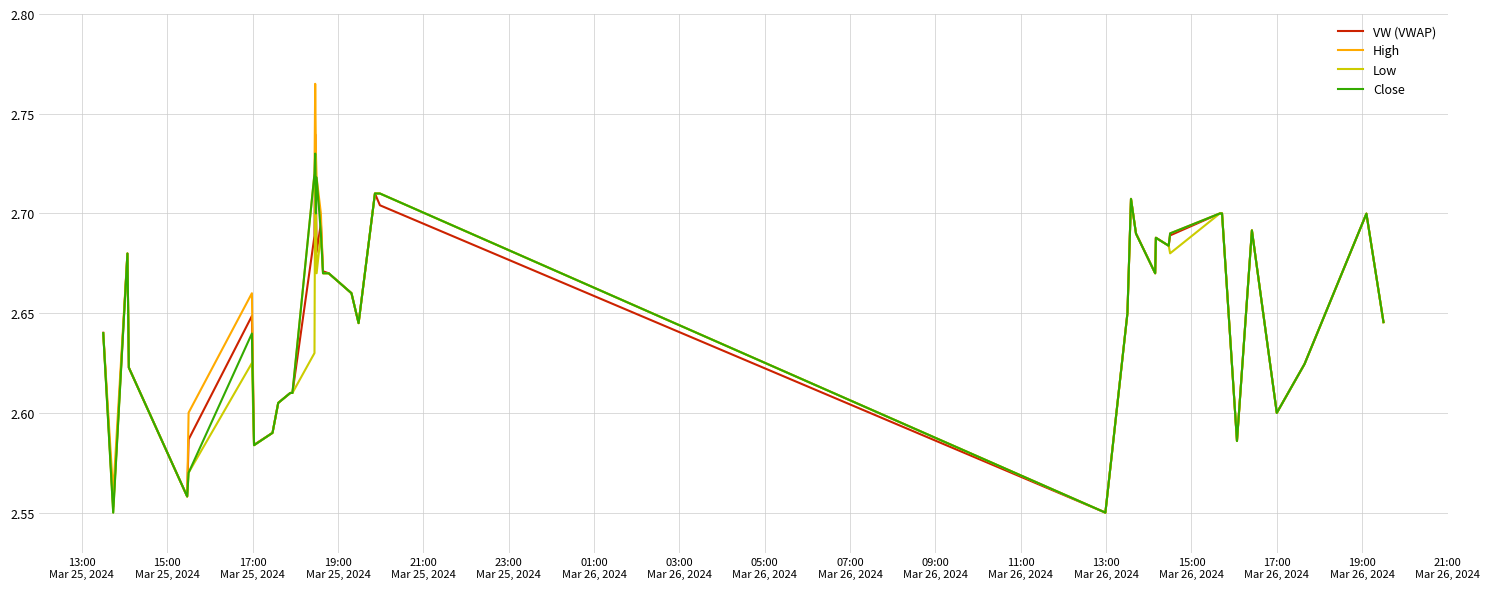

Which series has the largest range (max minus min)?

High